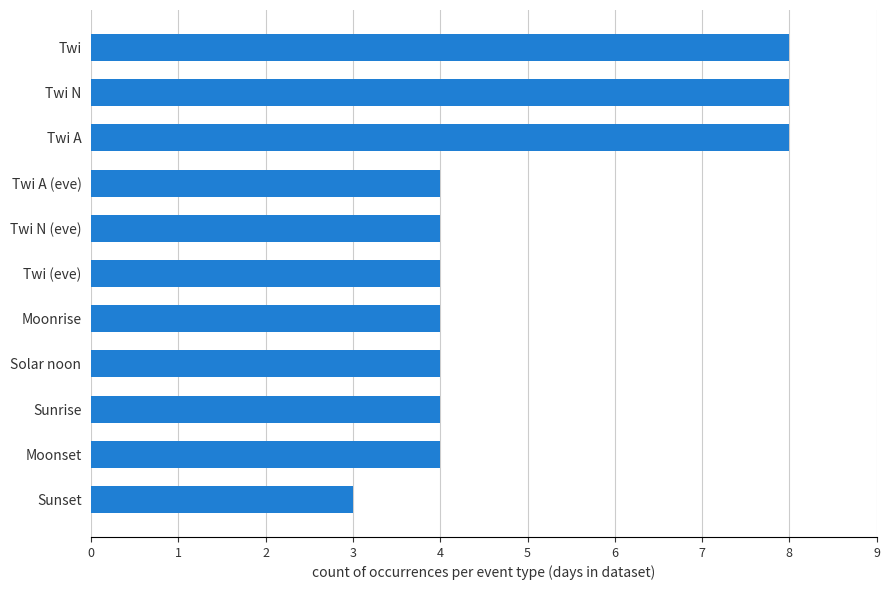

The value at Solar noon is 4. True or false?

True